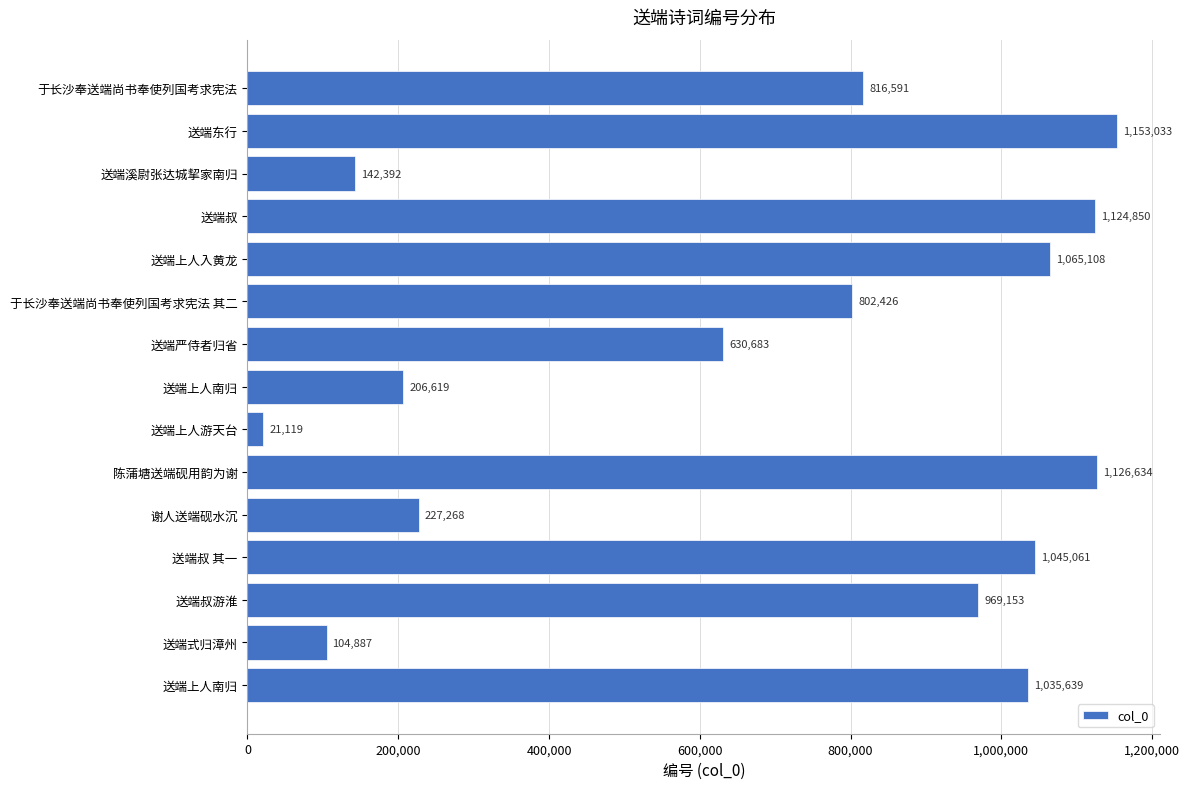

Count the number of data series in this chart.

1